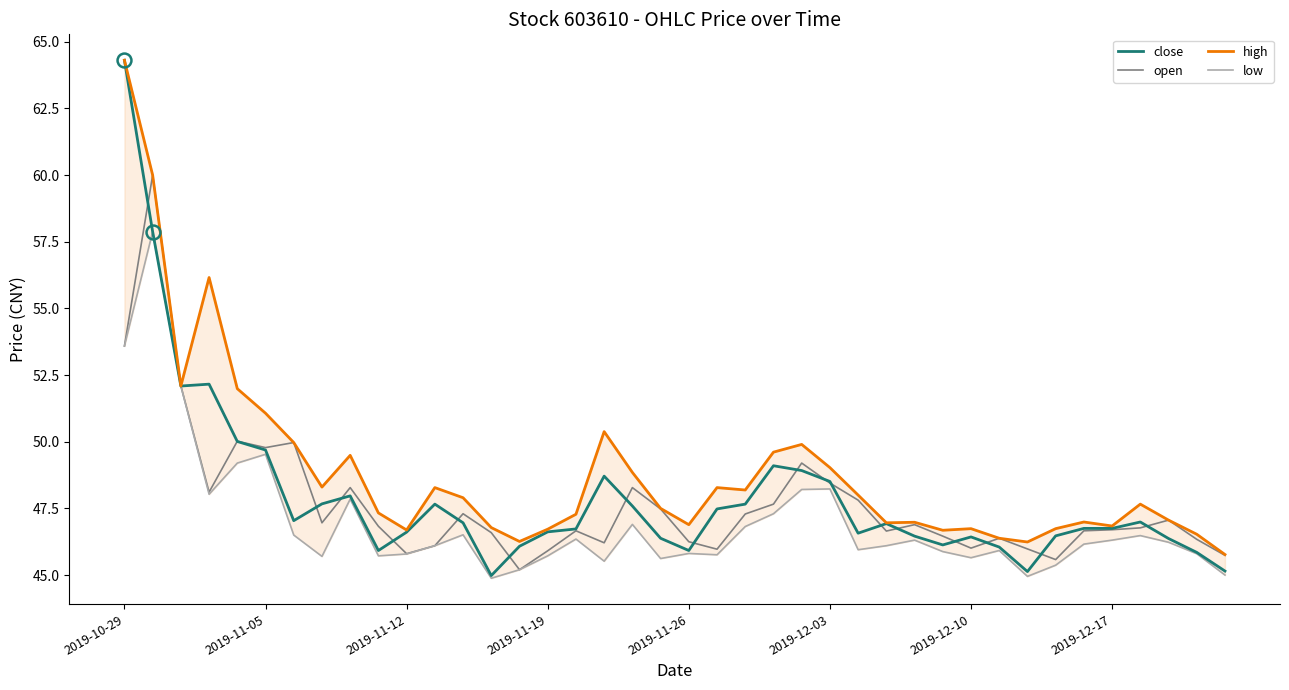

Which series has the widest spread of values?

close